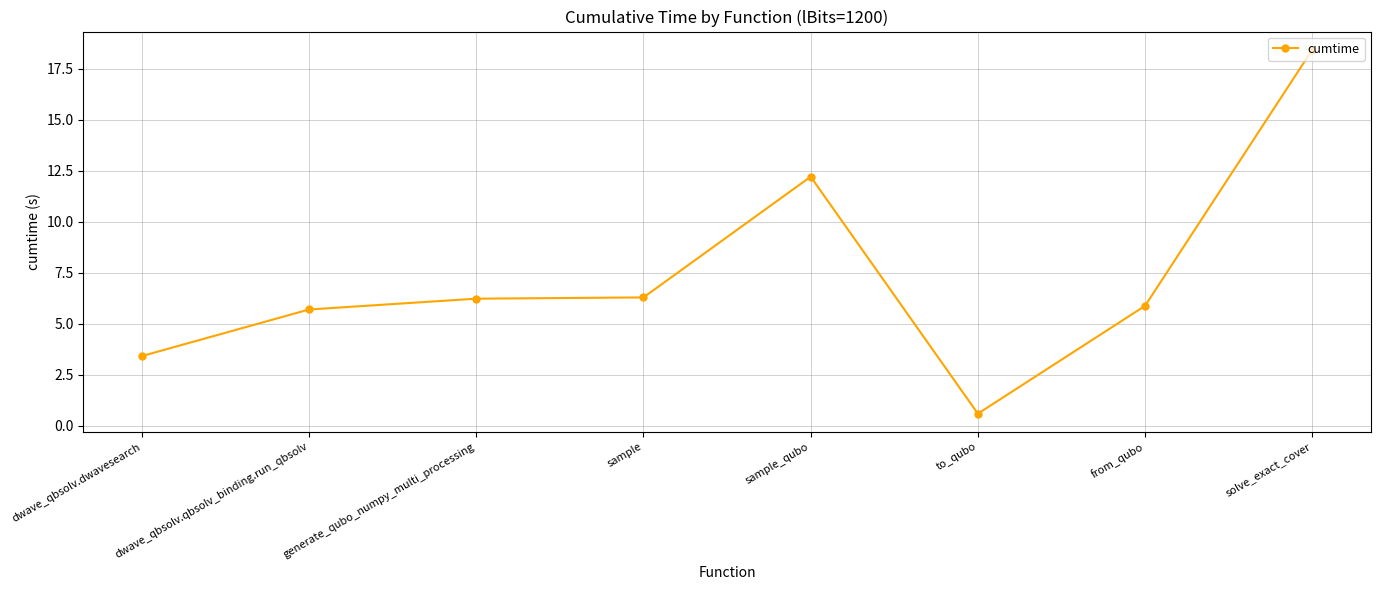

True or false: the data has more than 0 interior local peaks.

True